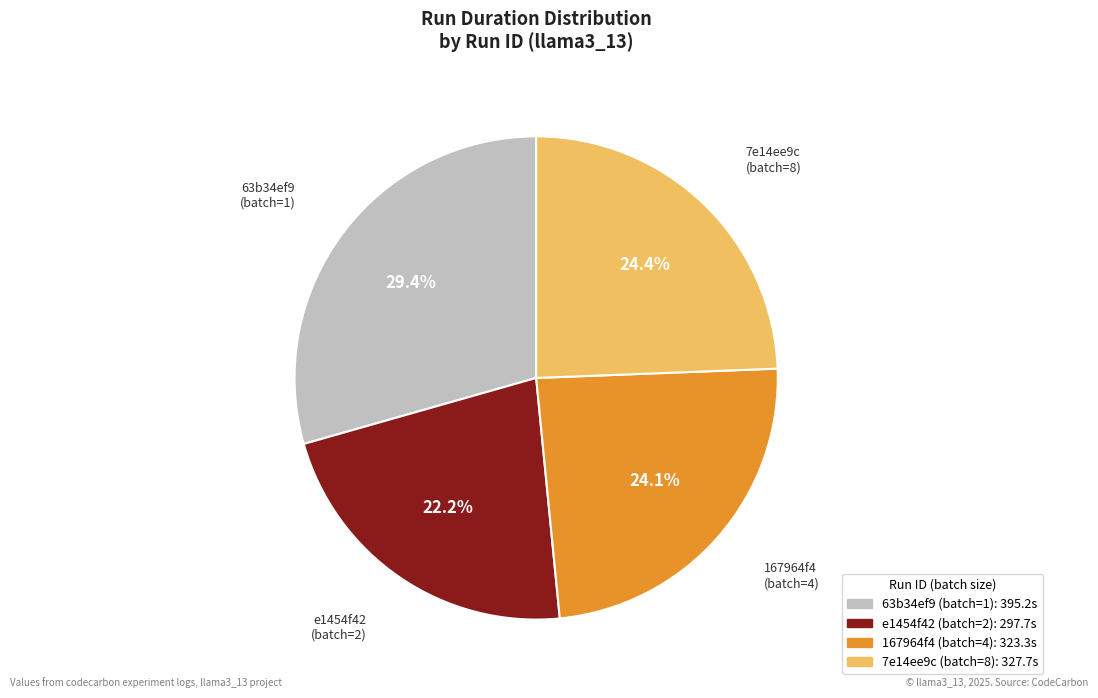

What is the largest slice in the pie chart?

63b34ef9 (batch=1)